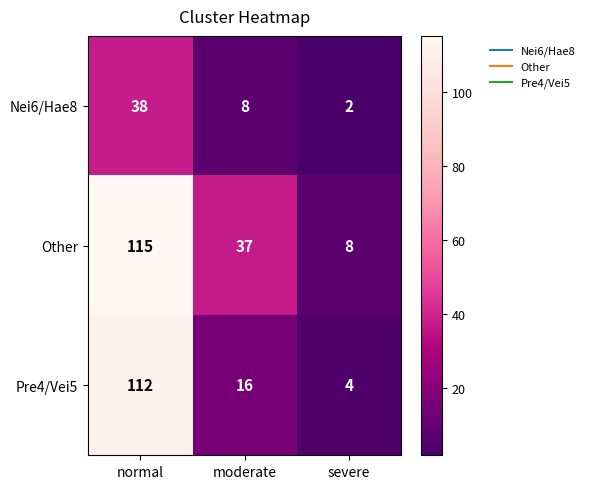

List the labels in order of Pre4/Vei5 value, largest first.

normal, moderate, severe